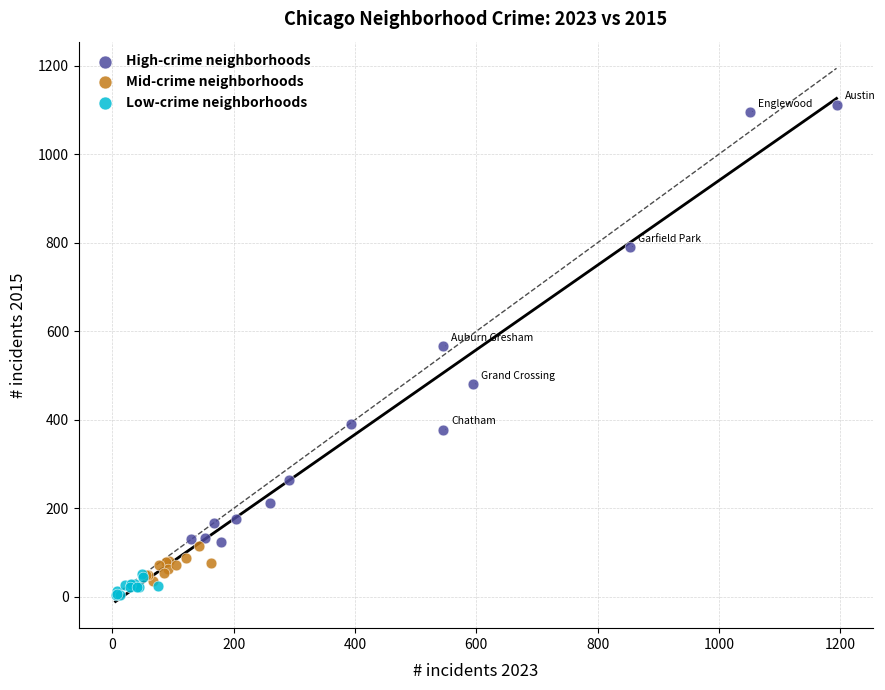

Which series contains the highest Y value?

High-crime neighborhoods